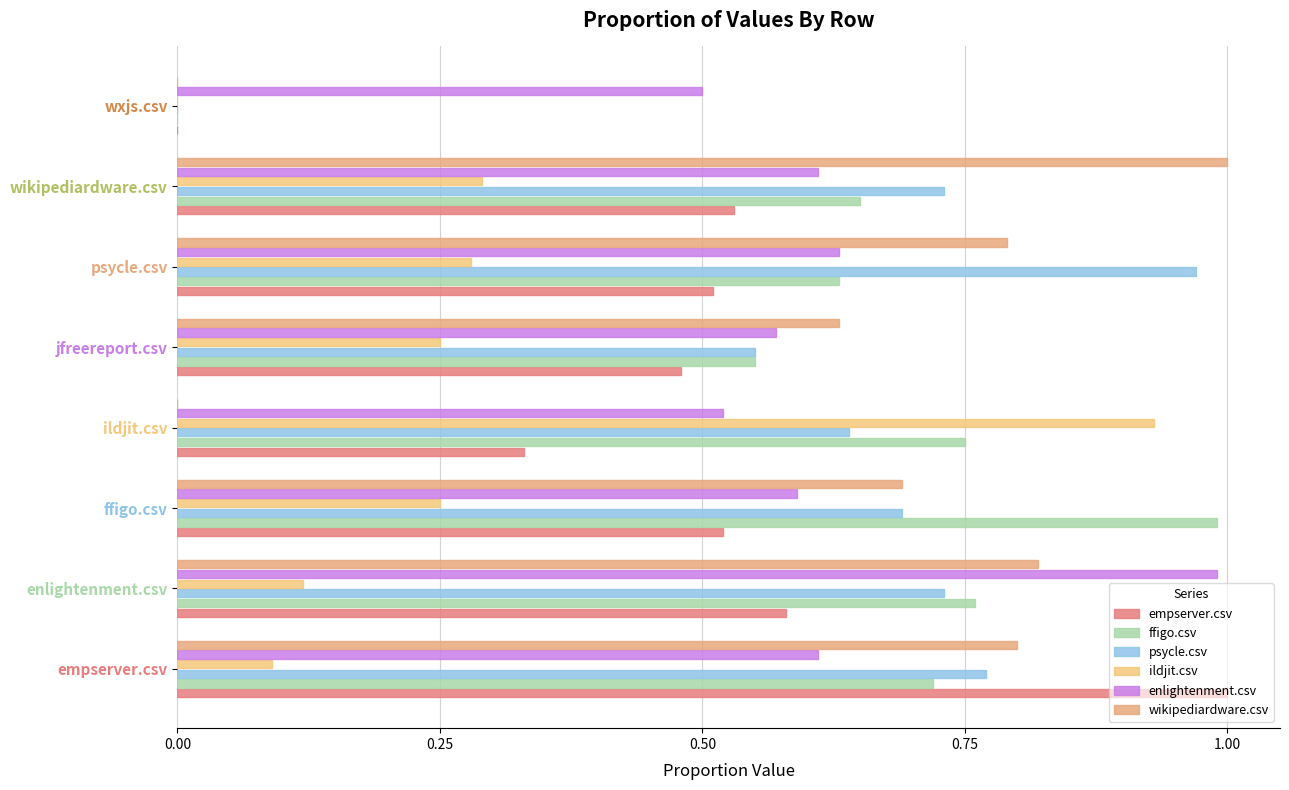

How many values in the psycle.csv series exceed 0?

7